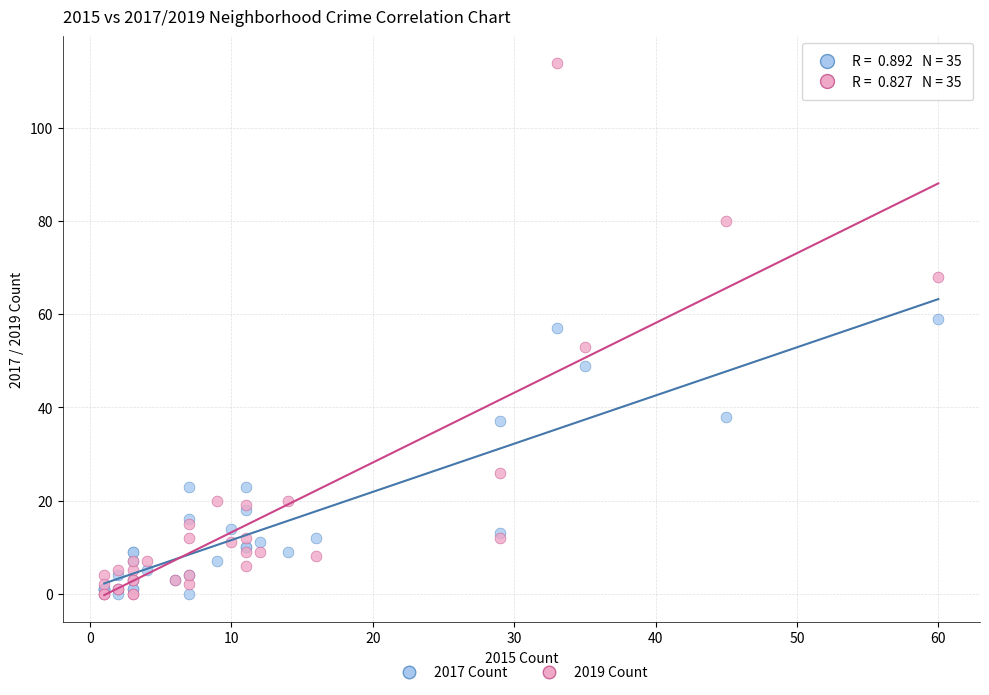

What are all the series names shown in the legend?

2017 Count, 2019 Count